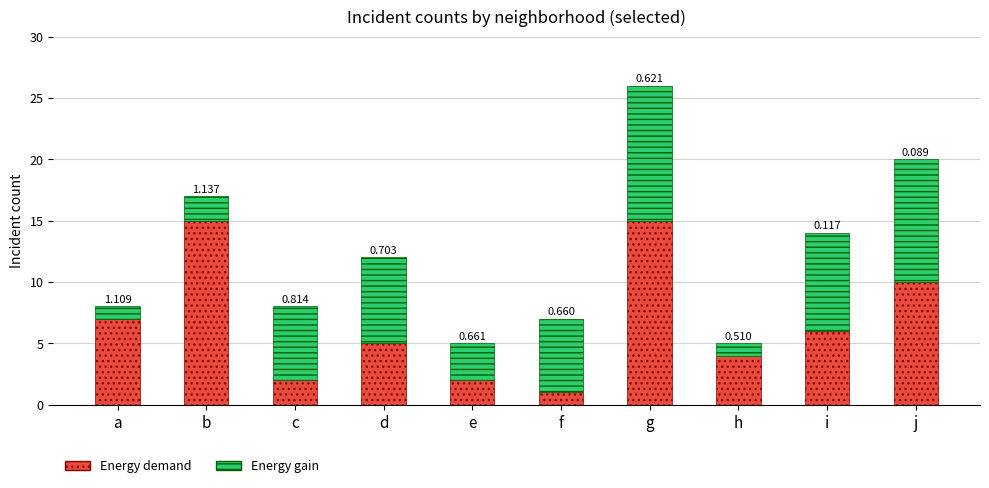

What is the difference between the second highest and minimum values in the Energy demand series?

14